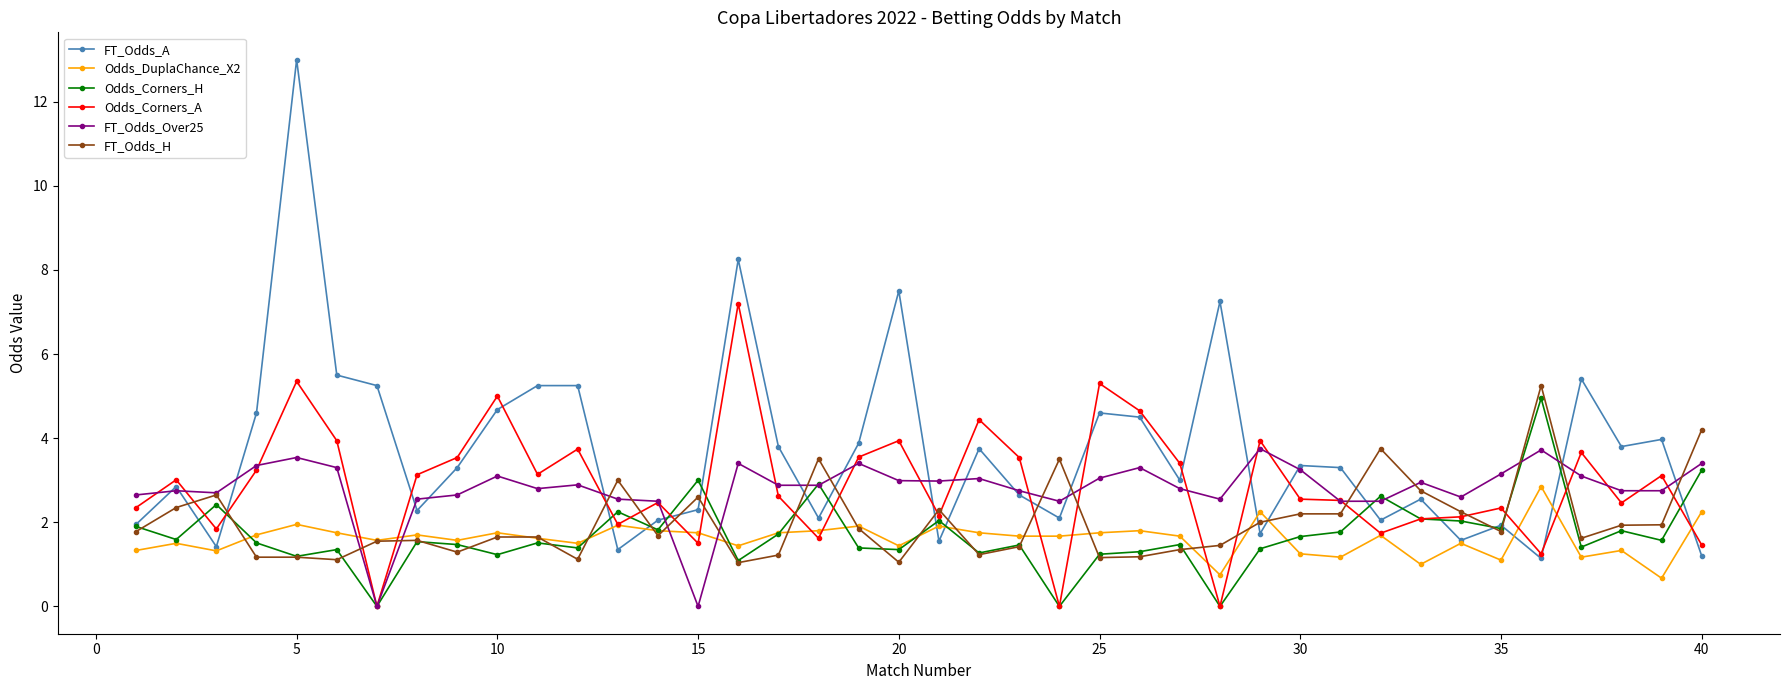

Which series has the largest range (max minus min)?

FT_Odds_A